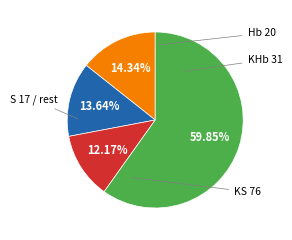

Count the number of slices in the pie.

4